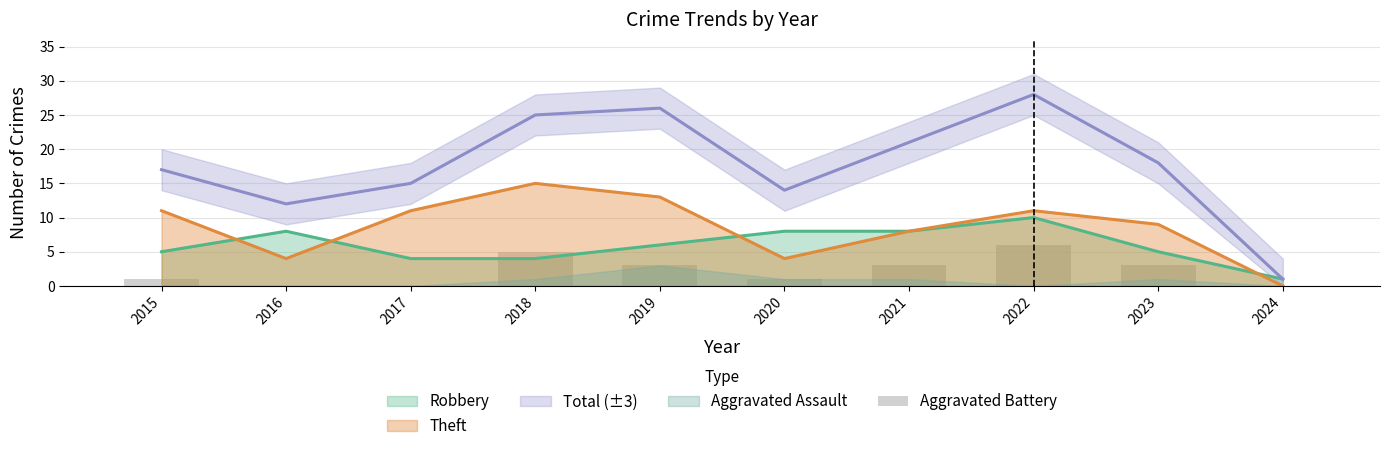

Reading left to right, extract all data points from this chart.

1	0	0	5	3	1	3	6	3	0